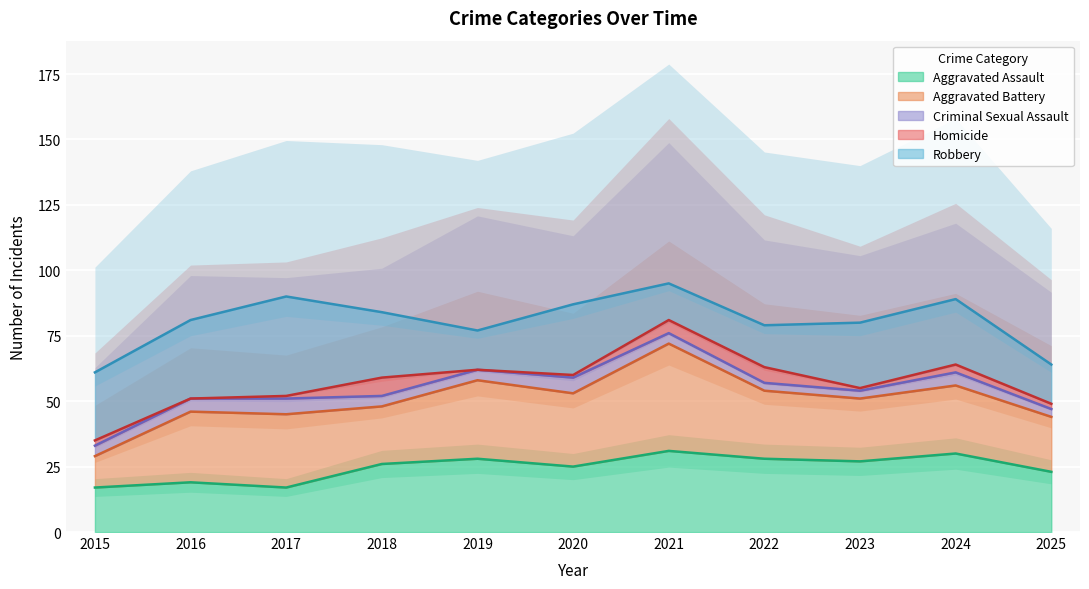

What is the sum of all Homicide values?

28